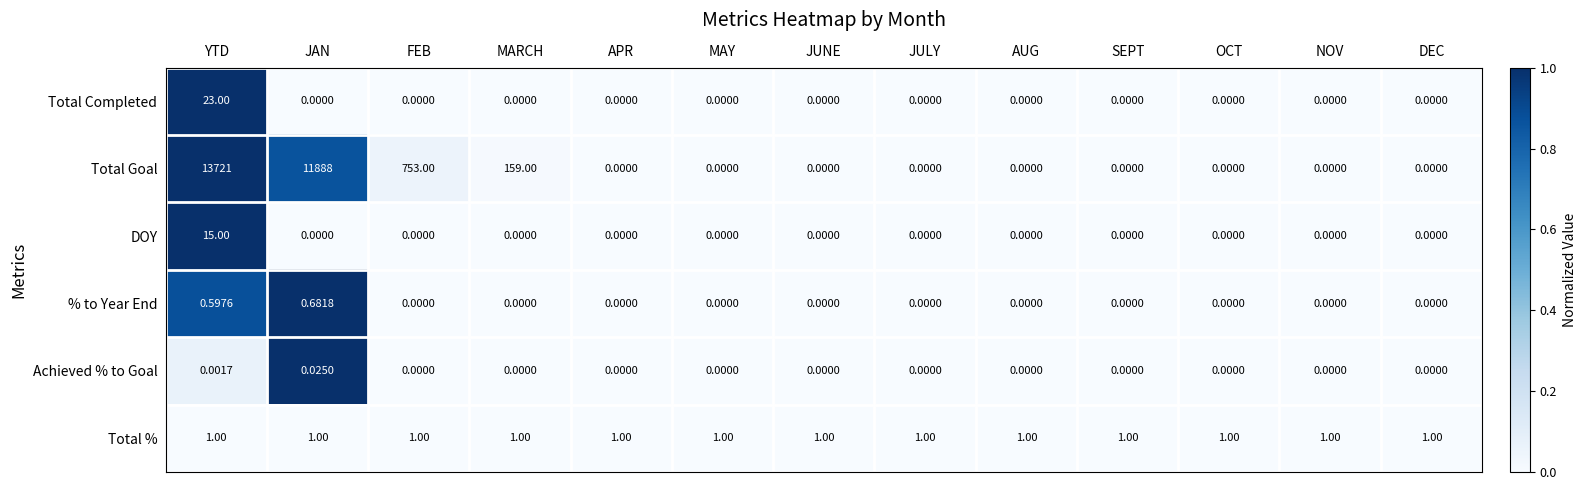

Between MARCH and OCT, which series saw the biggest shift?

Total Goal